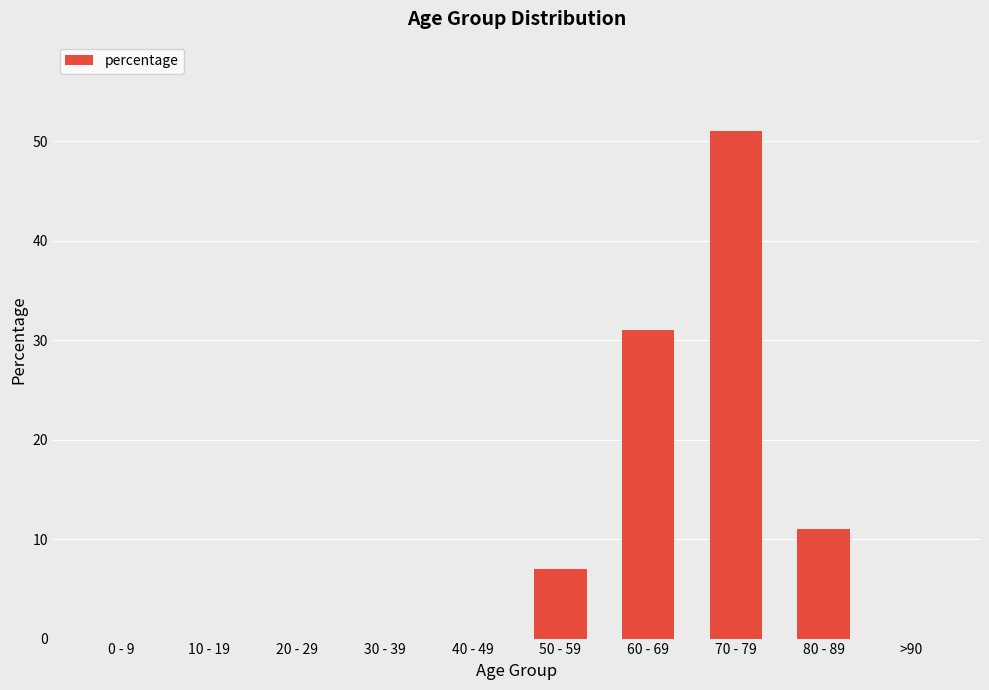

What is the change in value from 10 - 19 to 70 - 79?

+51